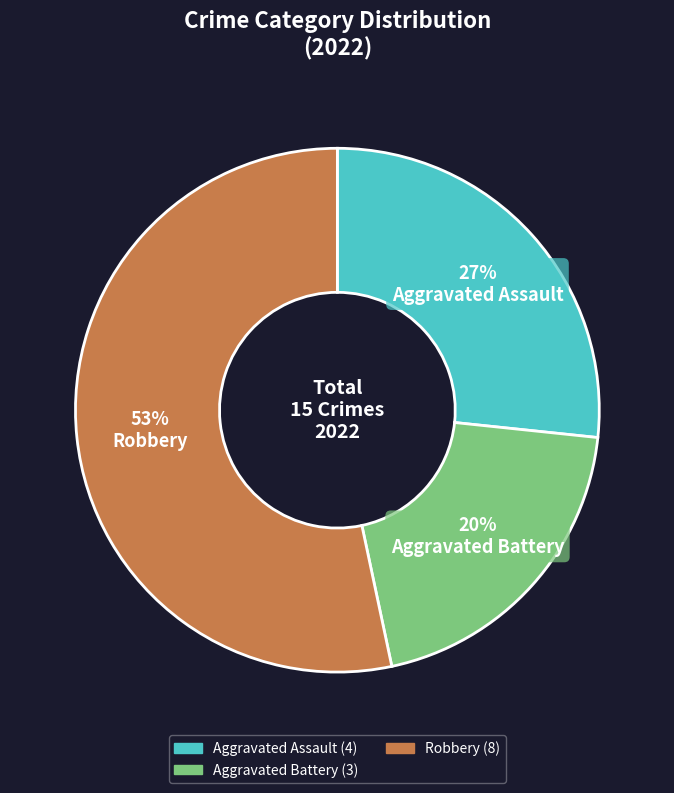

To the nearest percent, what is the average slice percentage?

33%